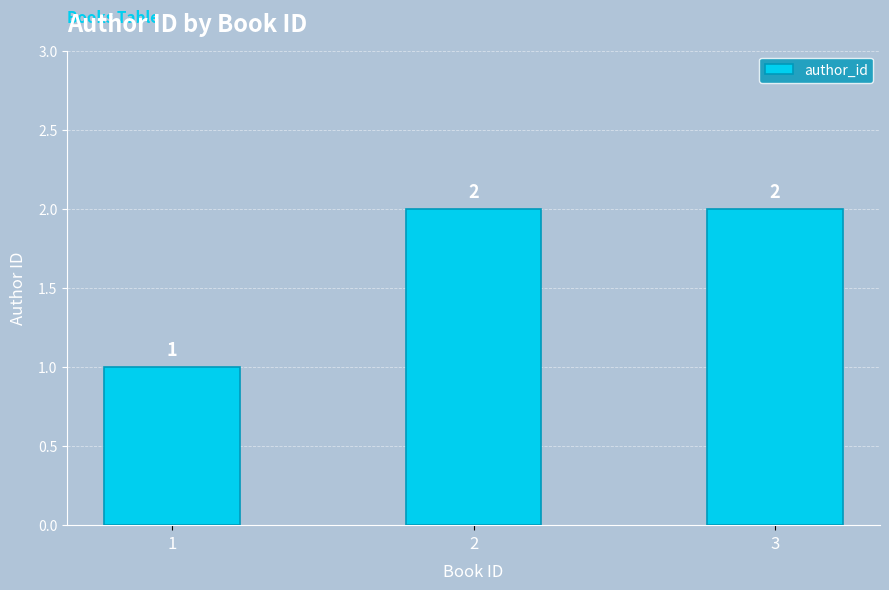

Does the chart contain stacked bars?

No